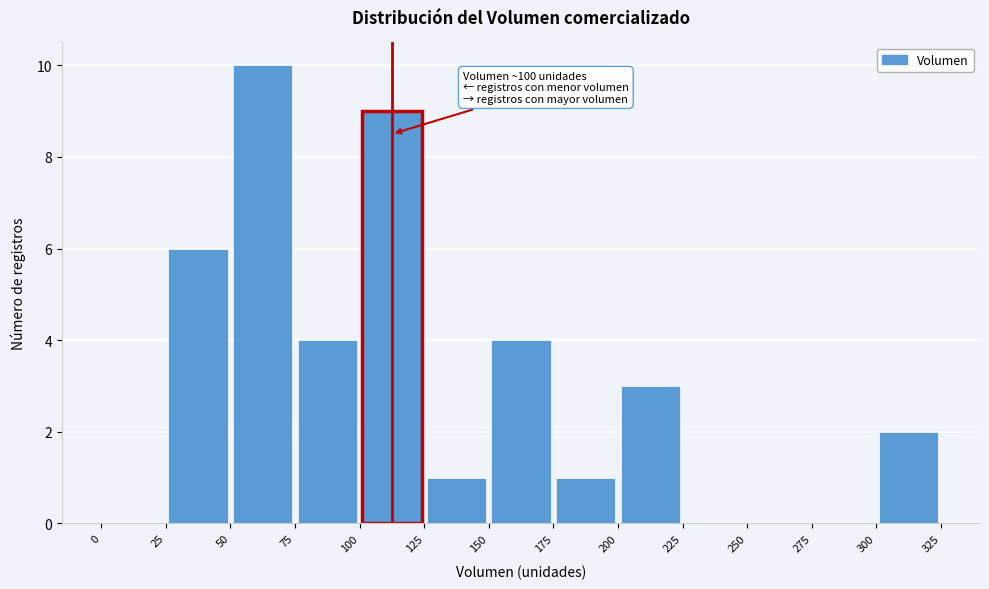

Which range on the x-axis has the tallest bar?

50 to 75